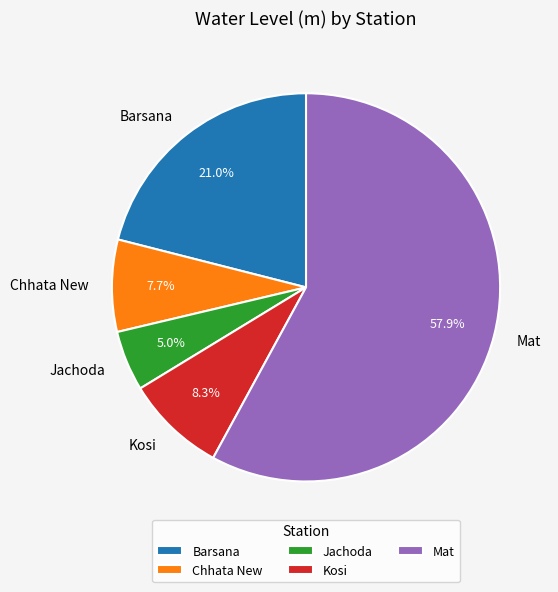

To the nearest percent, what percentage of the pie is Mat?

58%